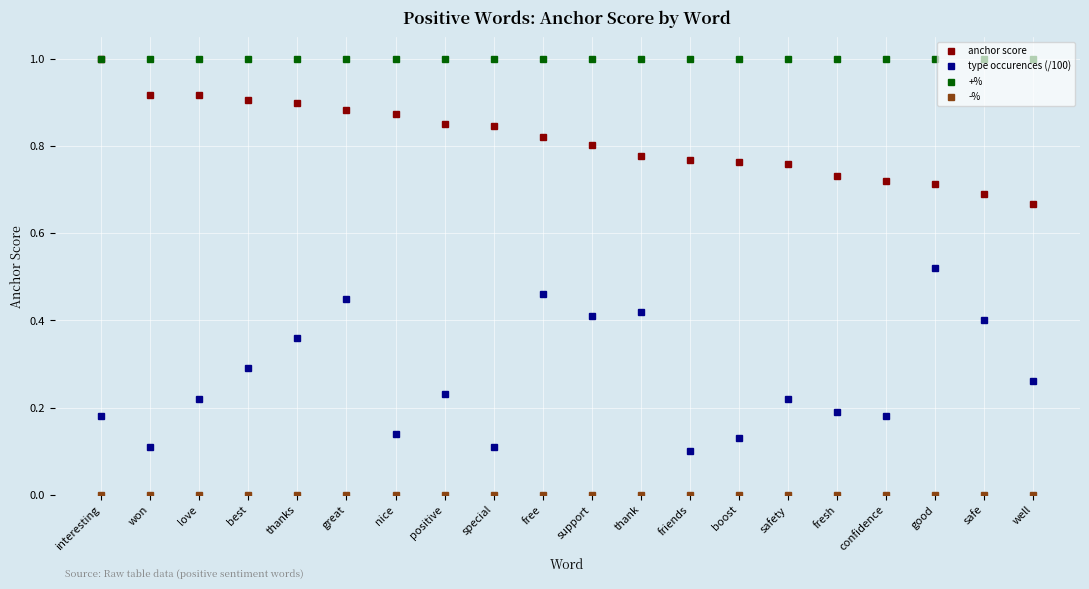

What value does the anchor score series have at interesting?

1.0